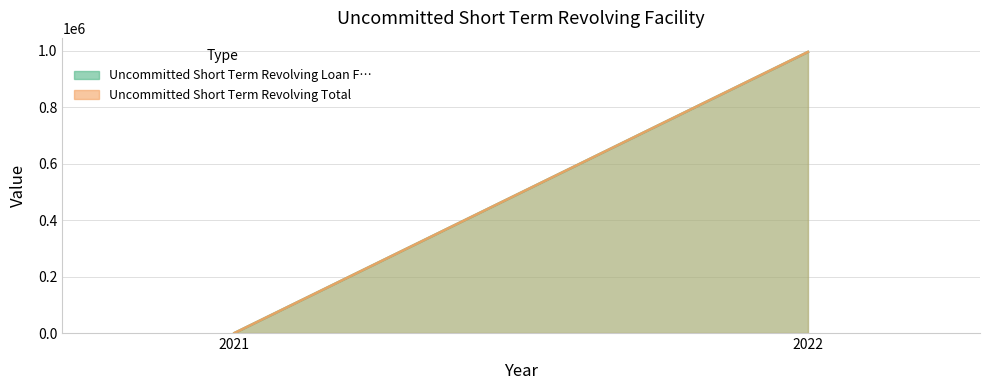

List the series in order of their peak value, highest first.

Uncommitted Short Term Revolving Loan F…, Uncommitted Short Term Revolving Total